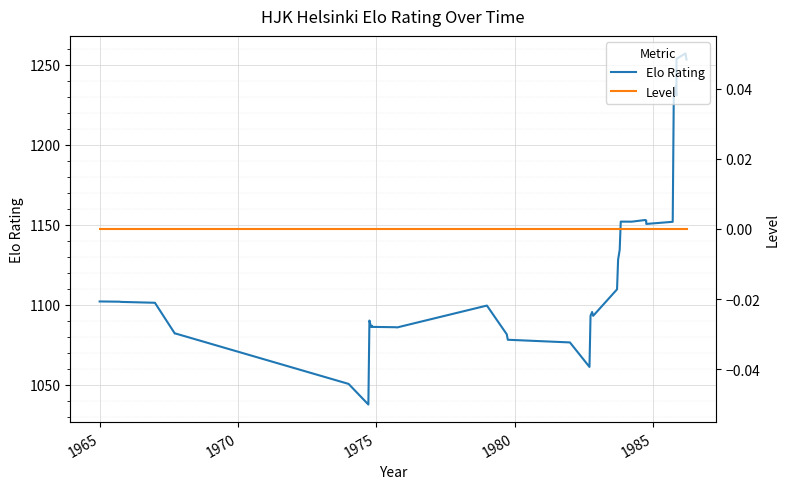

Rank the series by their average value, from highest to lowest.

Elo Rating, Level